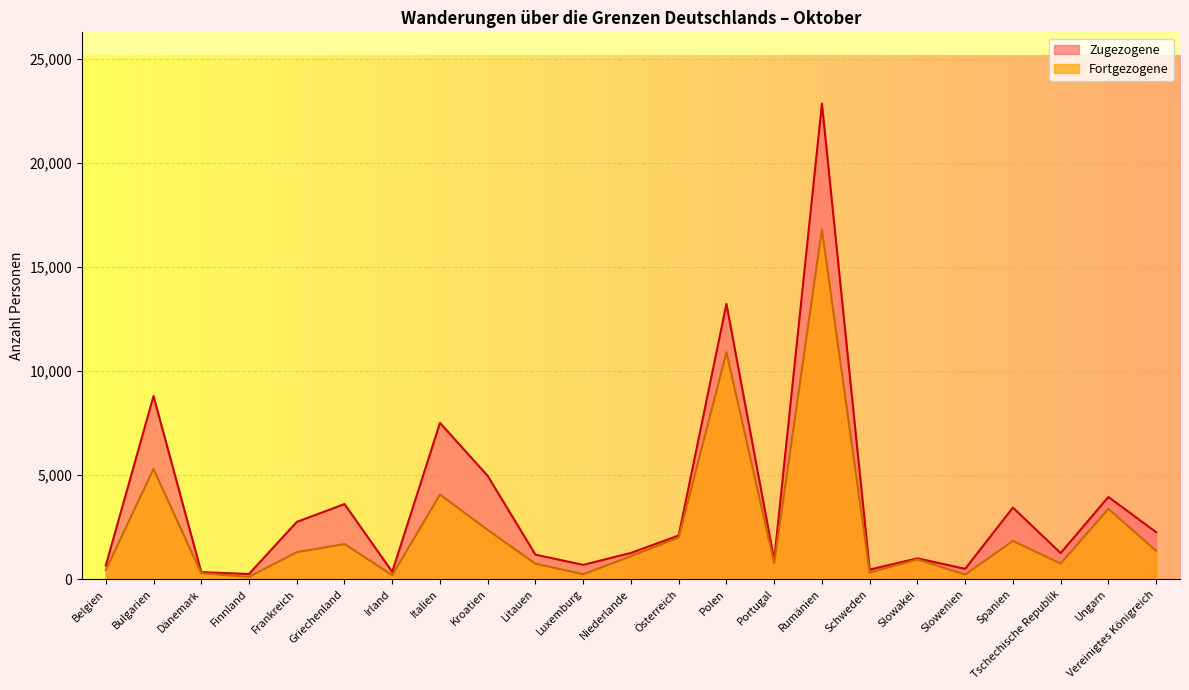

Rank the series by their maximum value, from lowest to highest.

Fortgezogene, Zugezogene